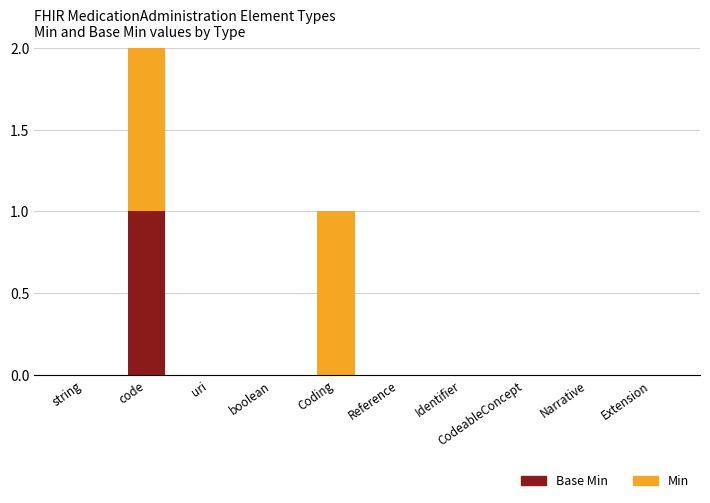

At which category is the sum across all series the highest?

code